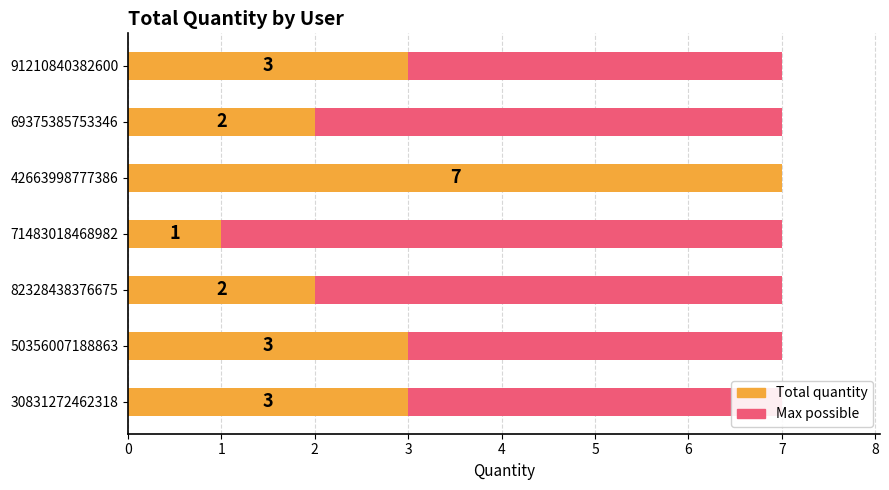

Which has a higher value, 6 or 5?

6